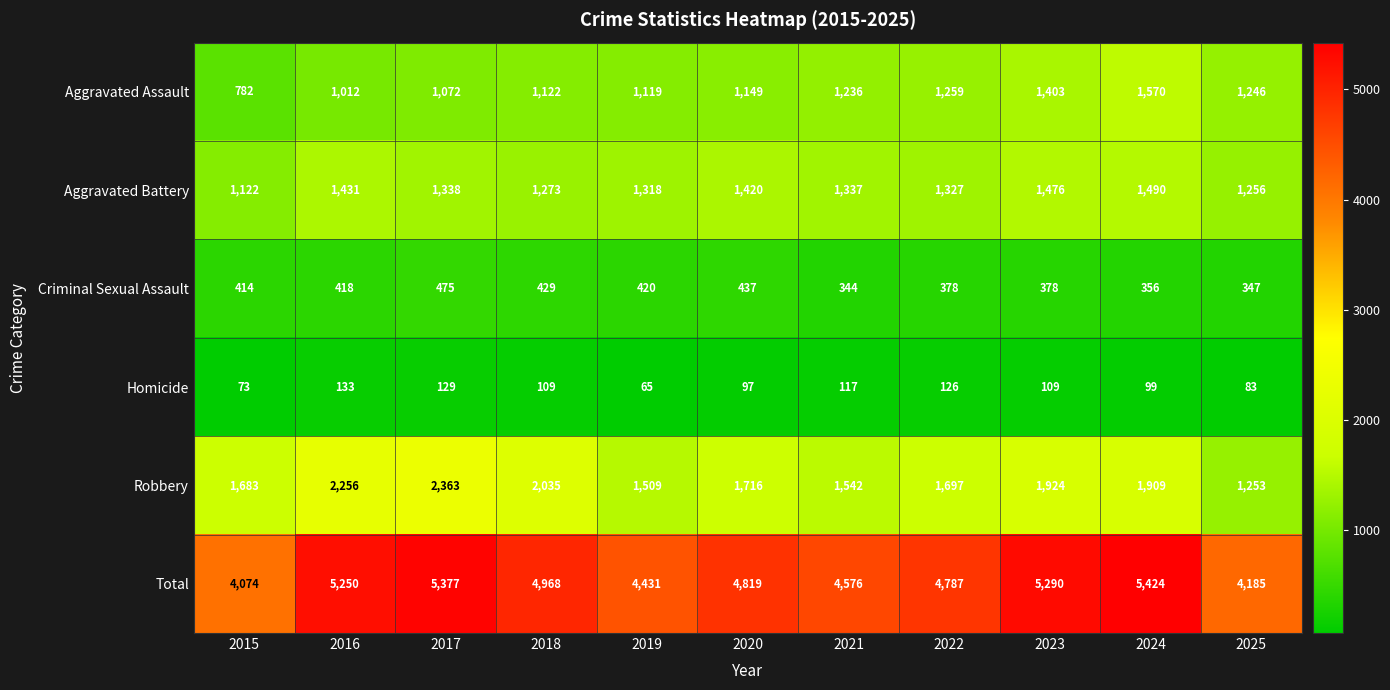

At which label is Robbery closest to 1808?

2020